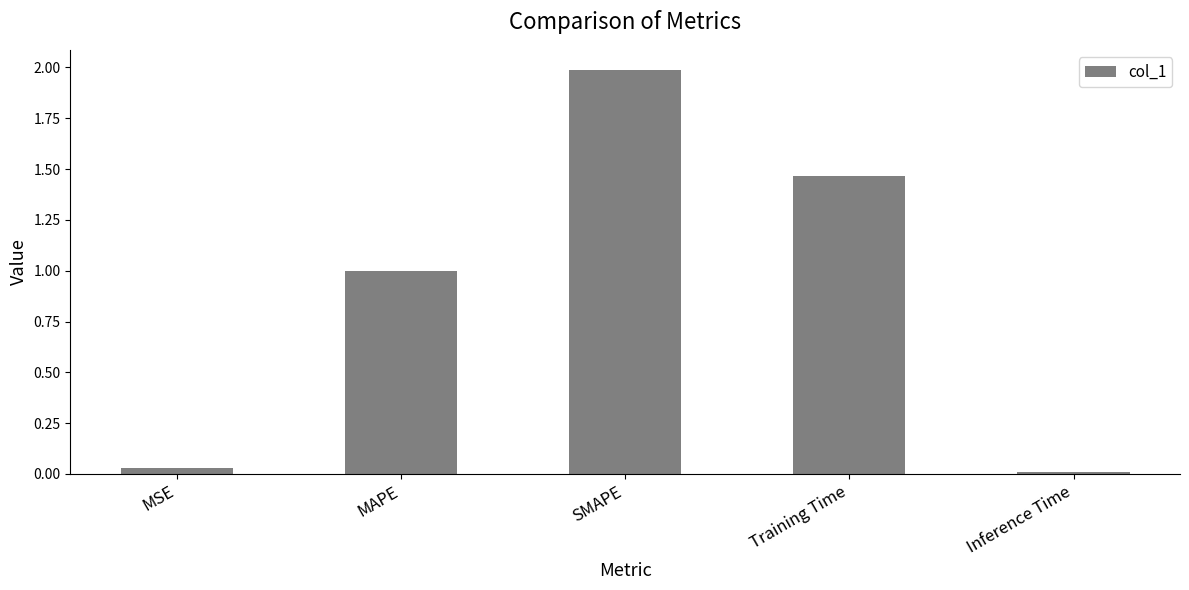

What is the sum of all values?

4.5